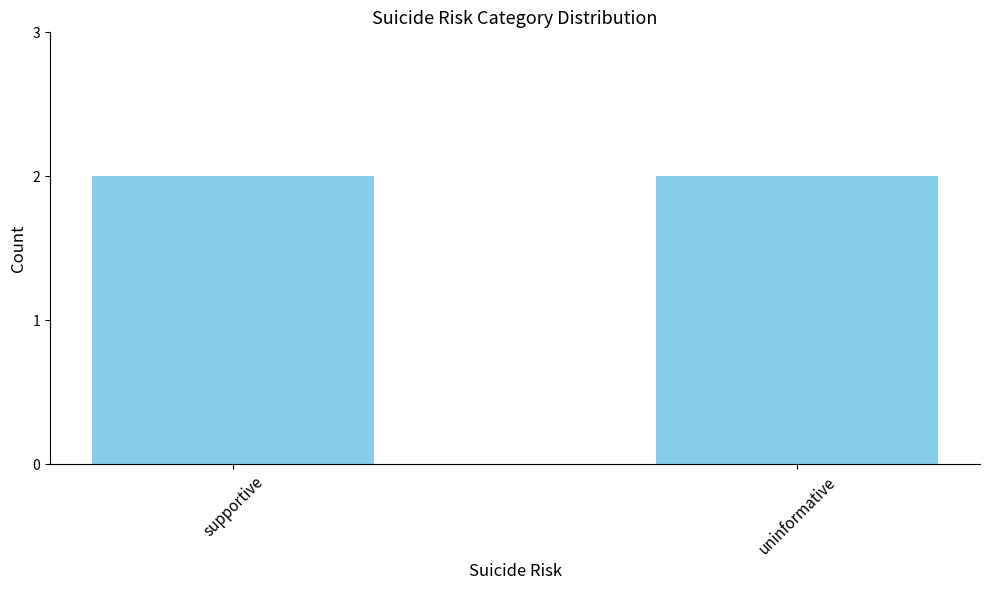

Which has a higher value, supportive or supportive?

supportive